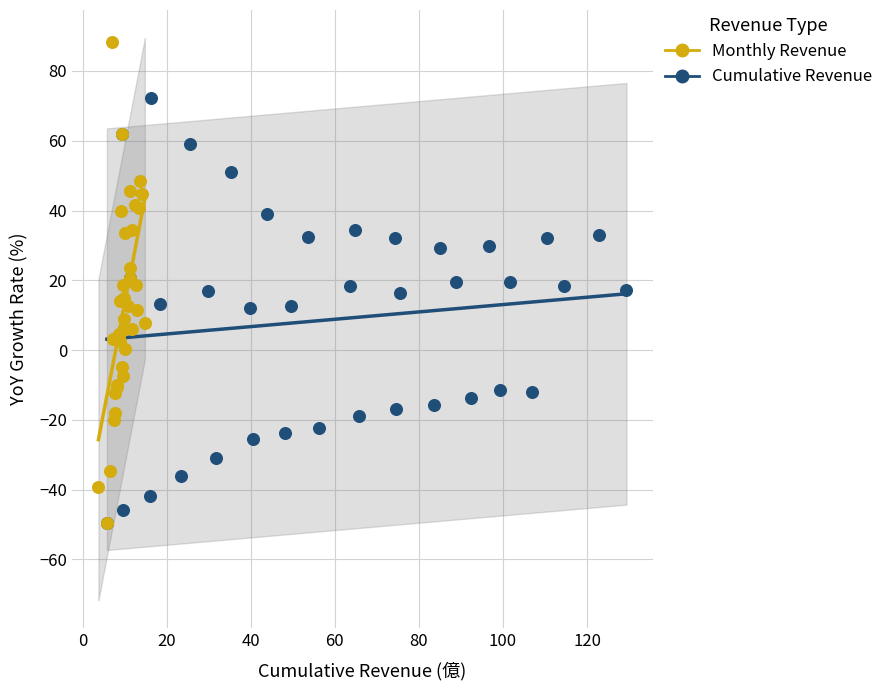

What are all the series names shown in the legend?

Monthly Revenue, Cumulative Revenue